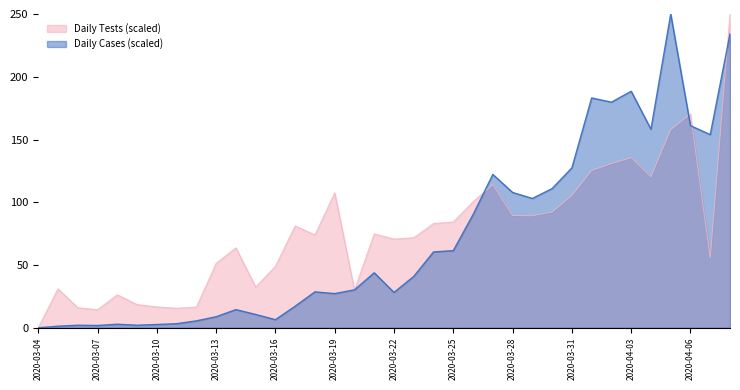

At which category does the chart reach its minimum across all series?

2020-03-04